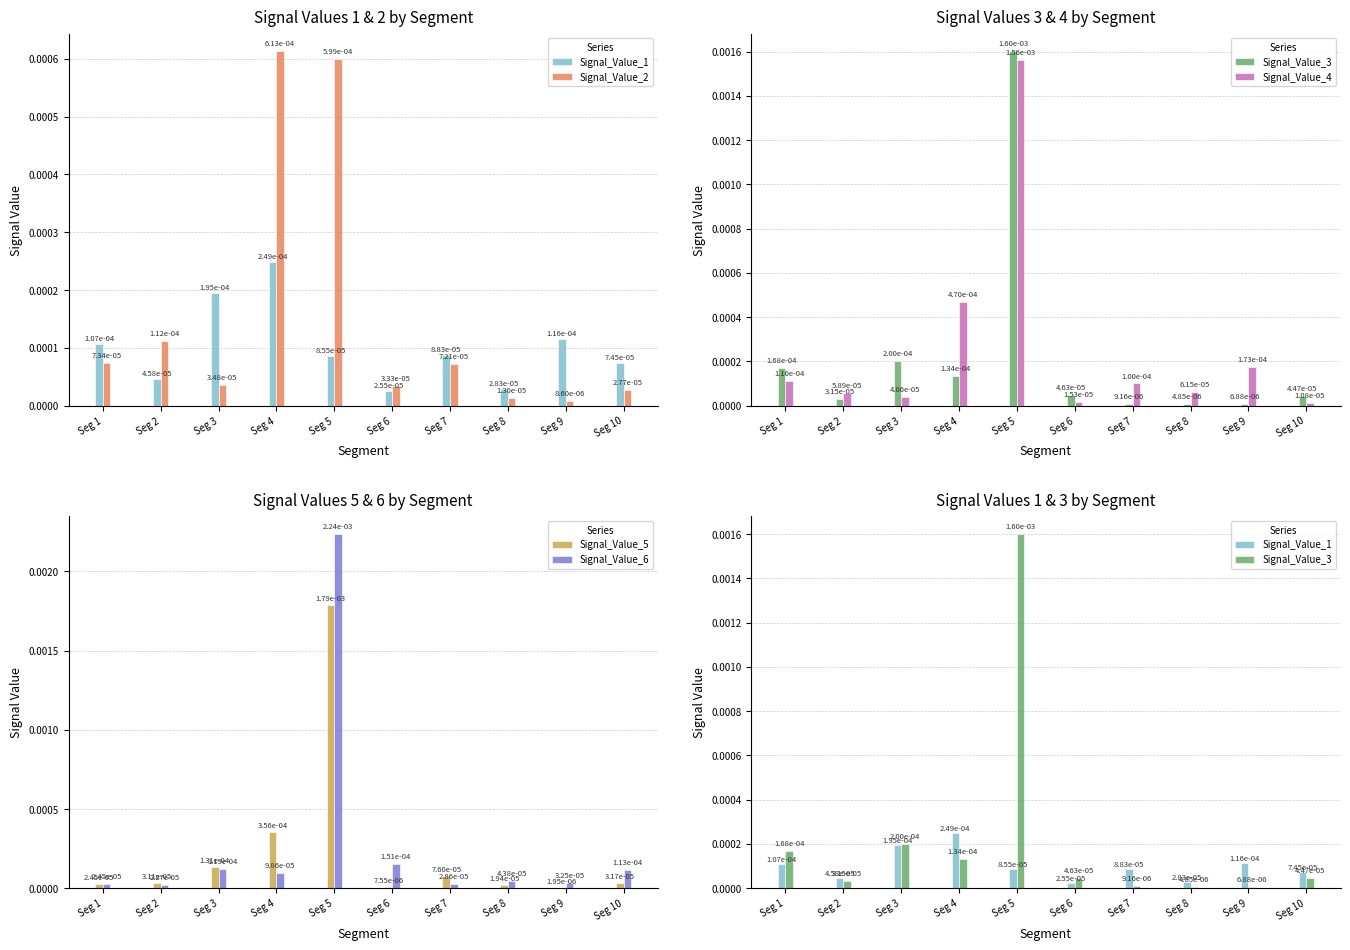

Which series has the widest spread of values?

Signal_Value_6